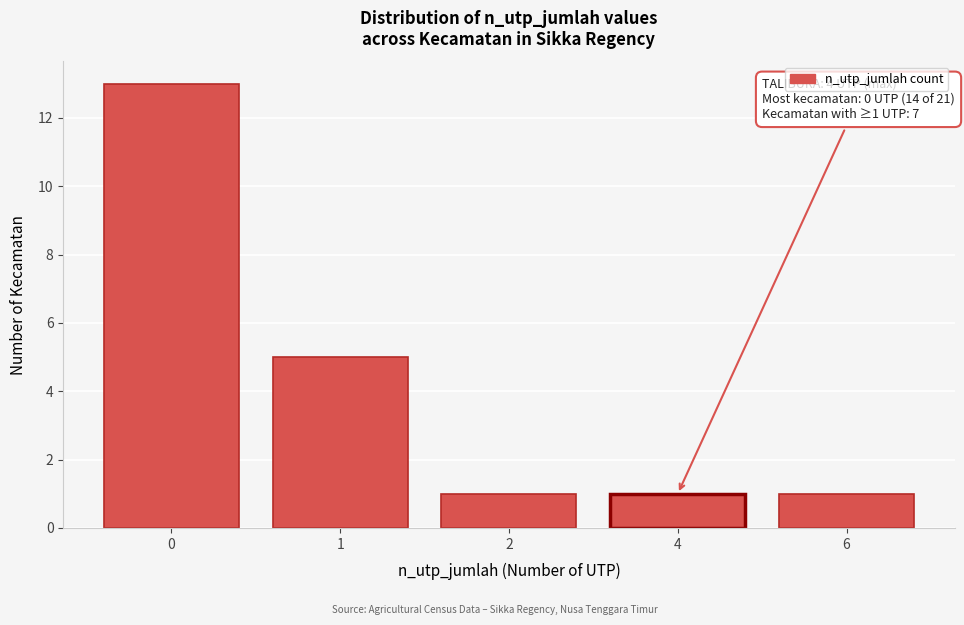

Reading left to right, what are all the values shown in this chart?

0=13	1=5	2=1	4=1	6=1